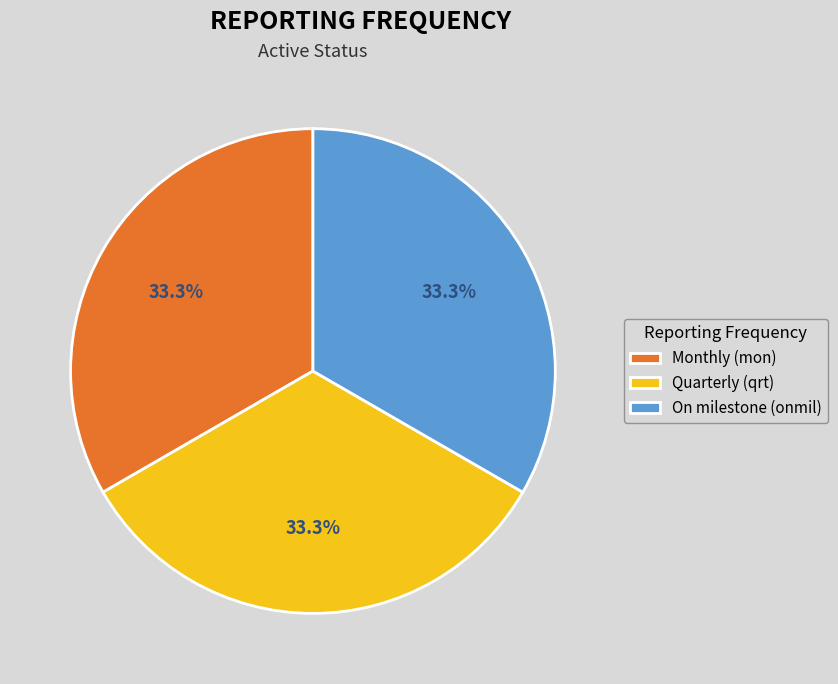

What is the ratio of the value at Monthly (mon) to the value at On milestone (onmil)?

1.0